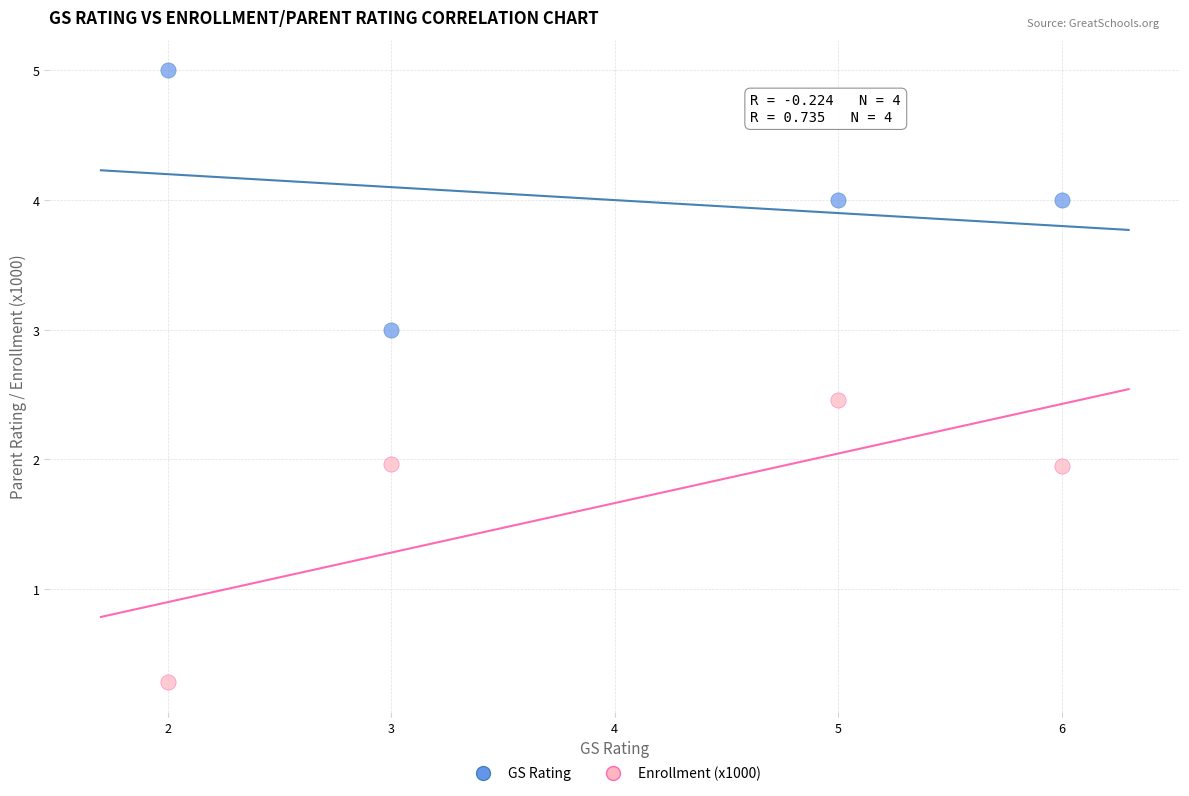

Which series has the widest spread of Y values?

Enrollment (x1000)